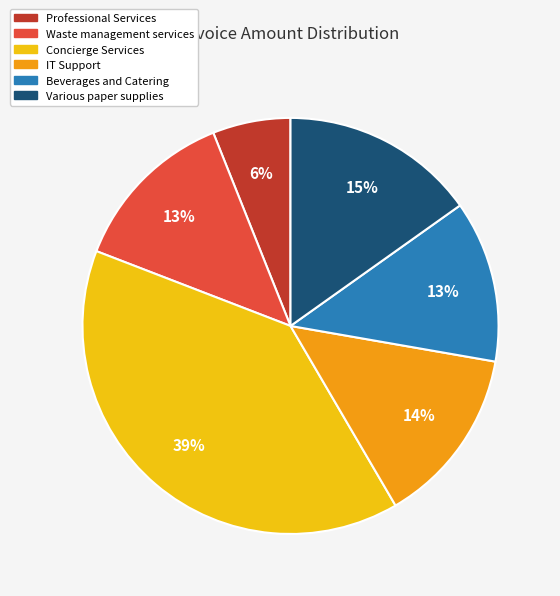

How many slices are in this pie chart?

6